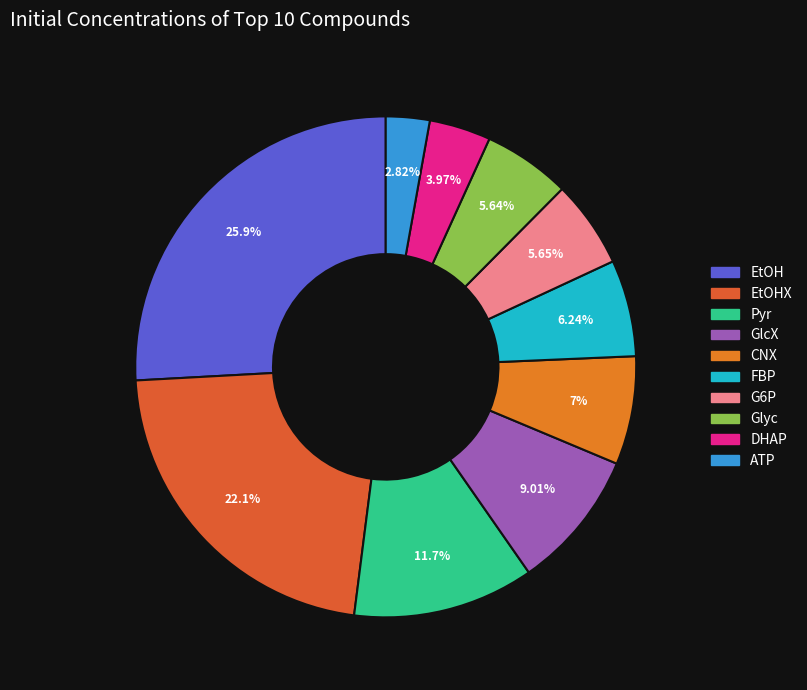

How many segments does this pie chart have?

10